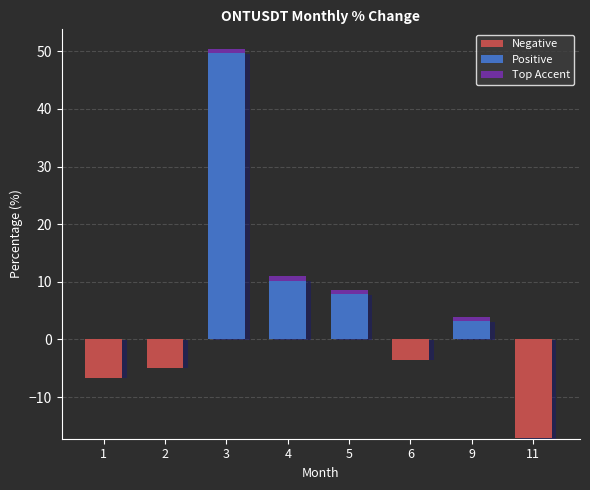

What are all the series names shown in the legend?

Negative, Positive, Top Accent